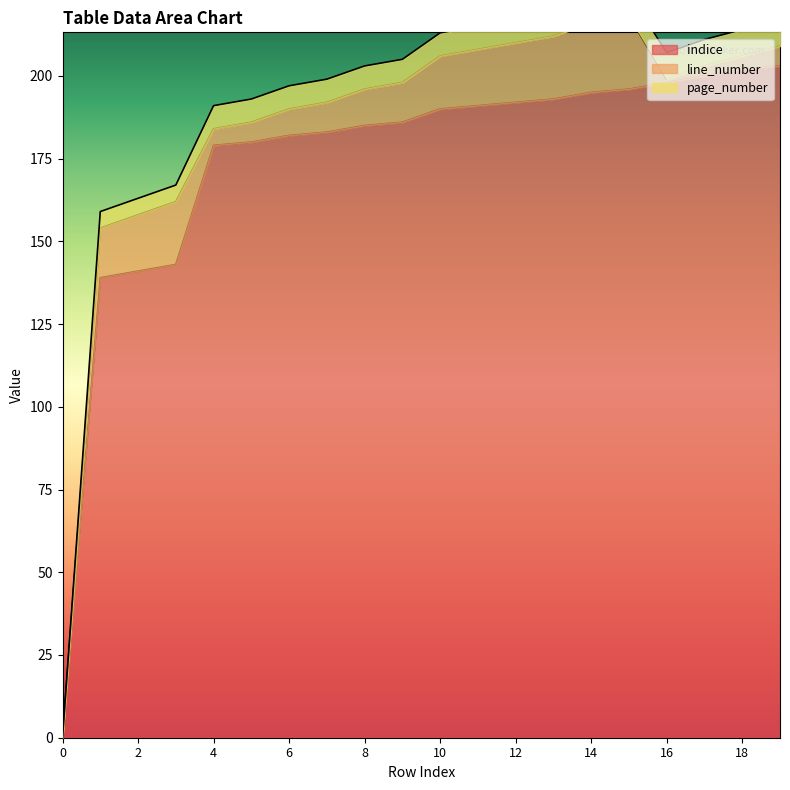

True or false: page_number has a value of 7 at 11.

True